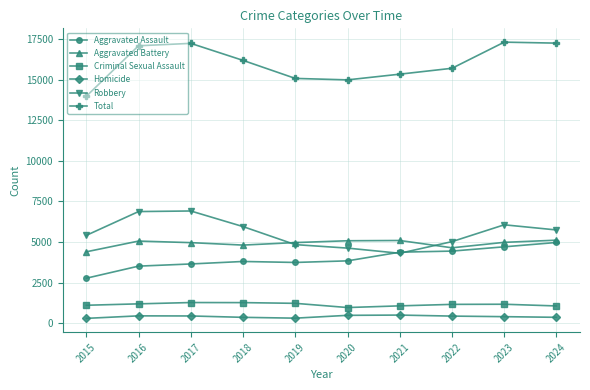

What is the maximum value shown in the chart?

17303